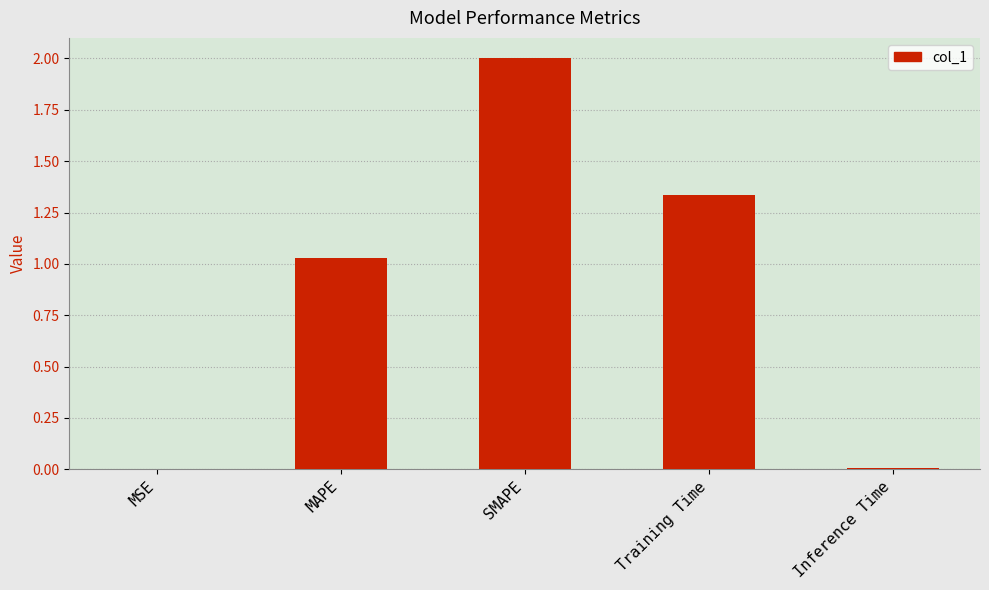

How many data points are above 1?

3